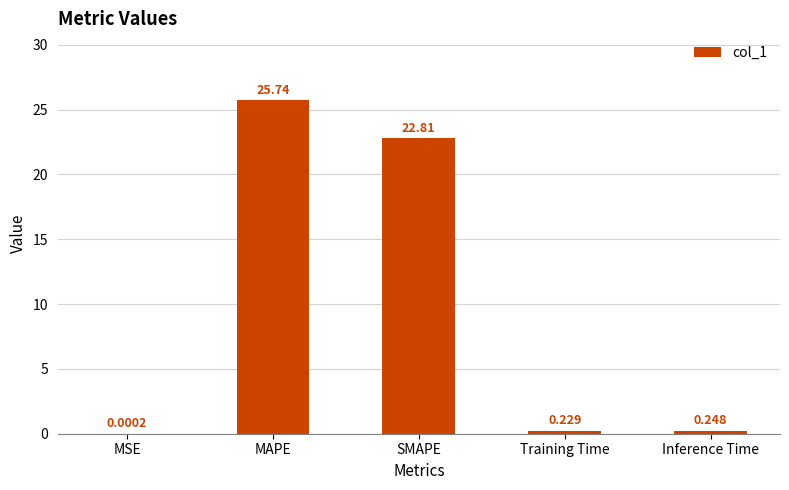

How many distinct data groups are displayed?

1